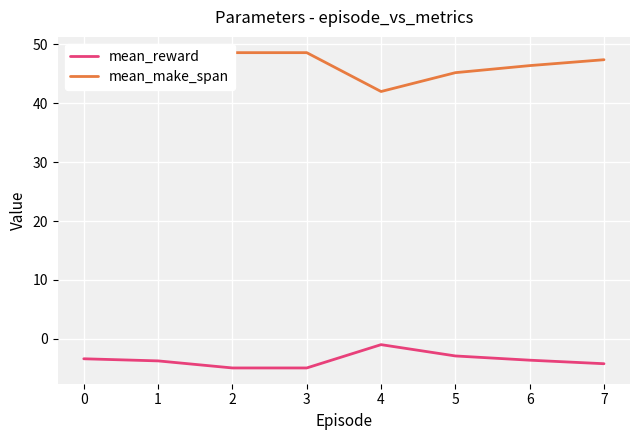

What is the lowest value of the mean_reward series?

-5.0